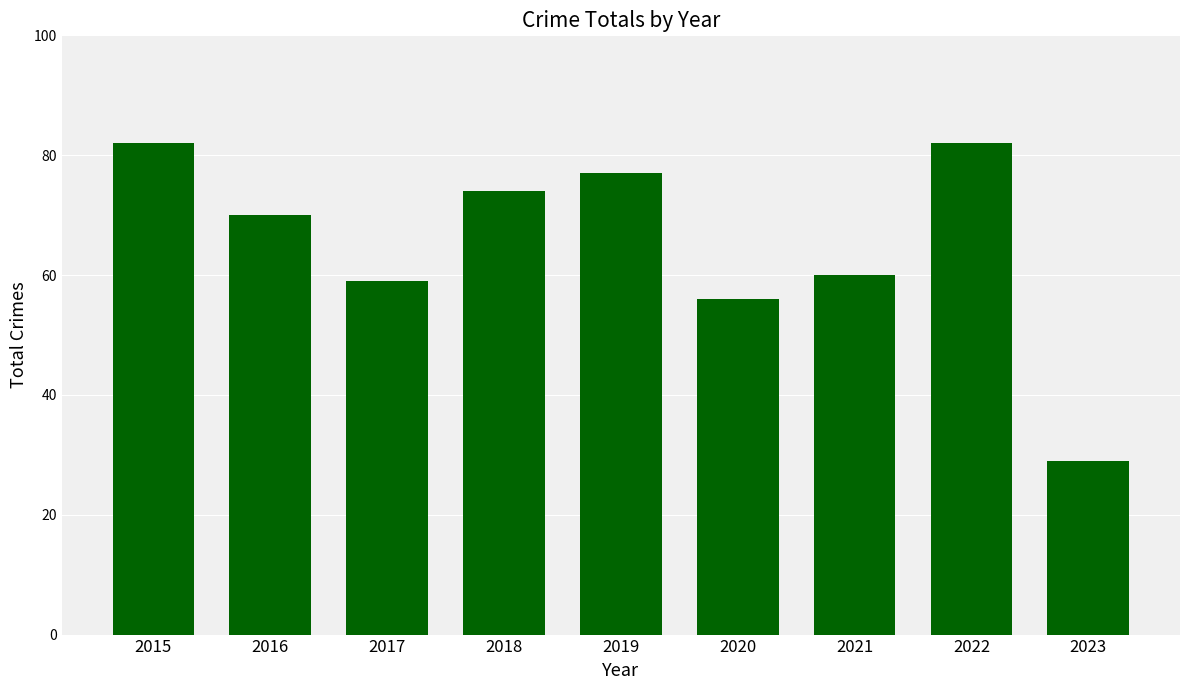

Reading right to left, list all the values displayed in this chart.

29	82	60	56	77	74	59	70	82